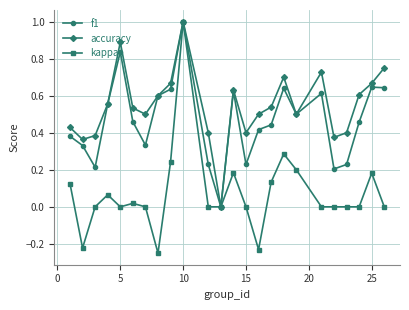

What is the maximum value for f1?

1.0